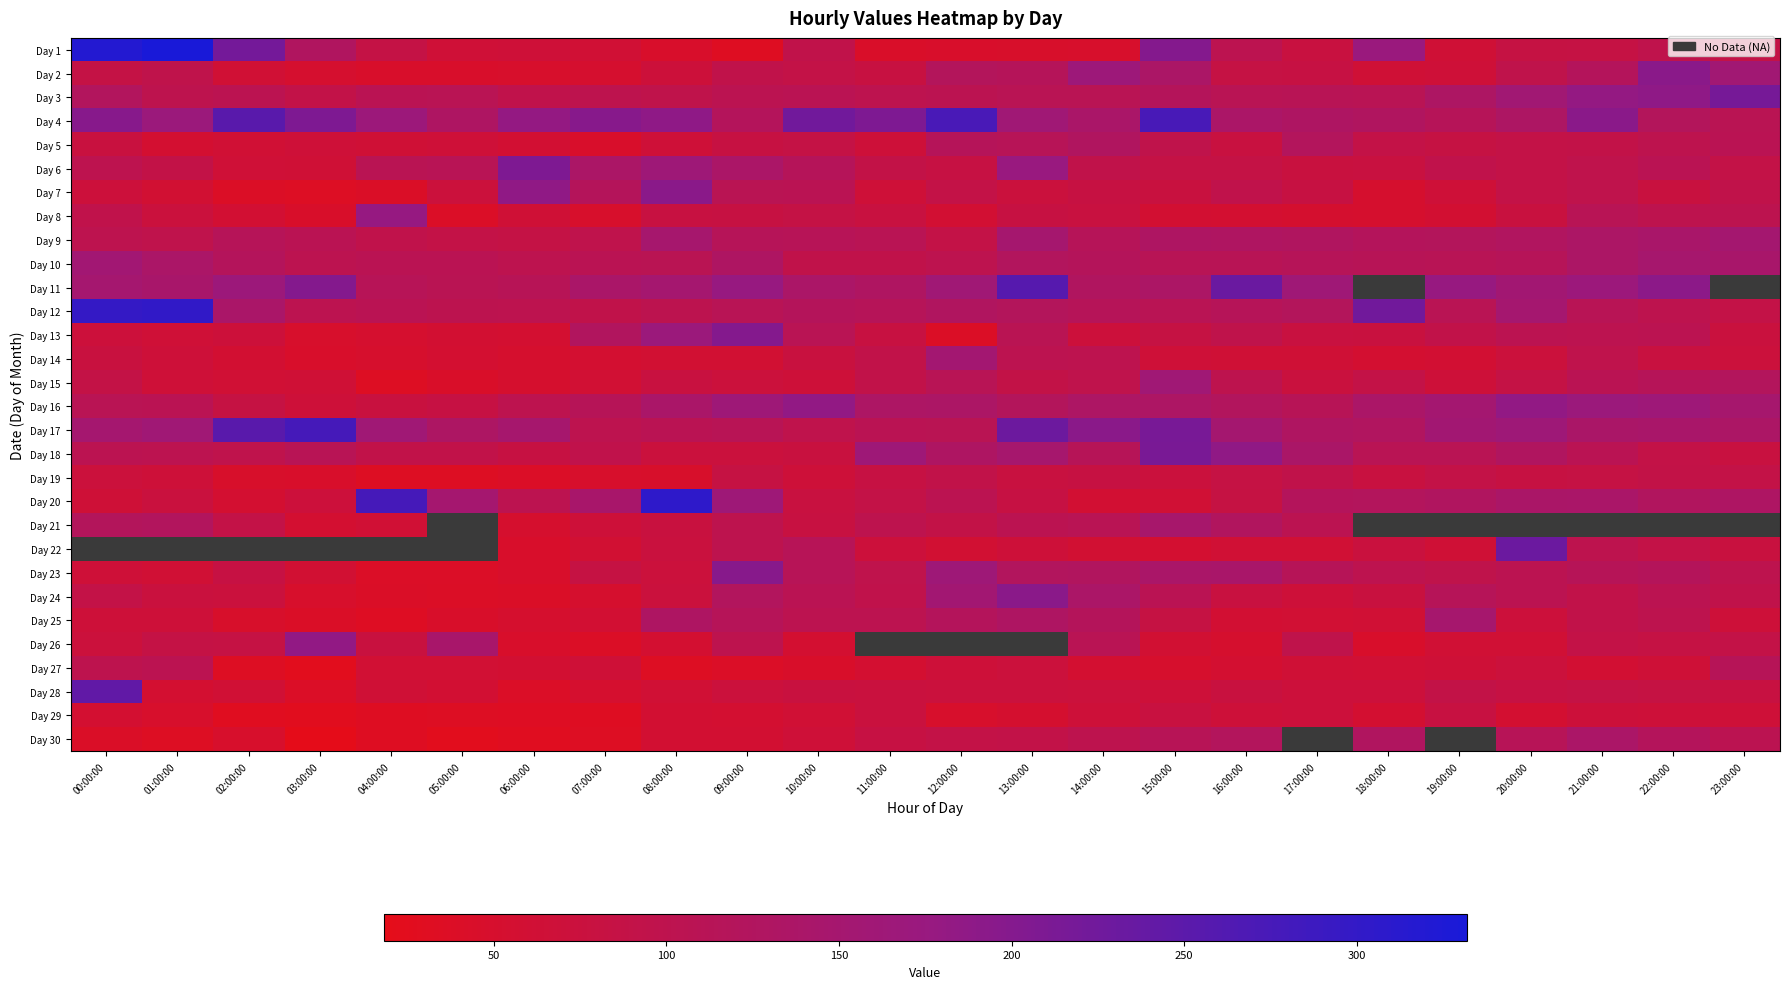

How many distinct data groups are displayed?

30